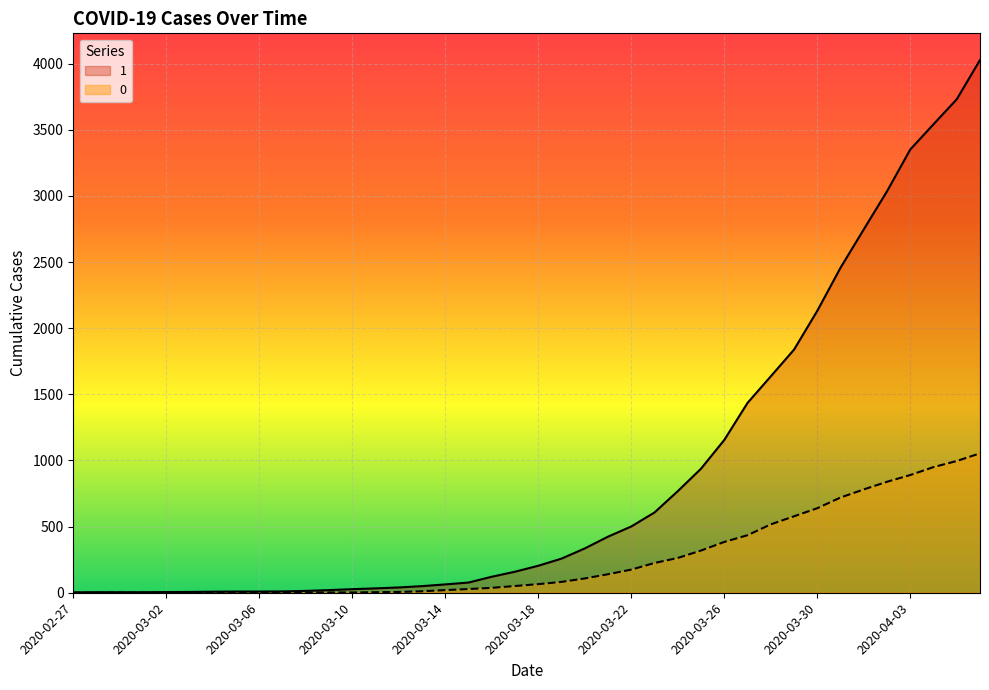

True or false: 1 and 0 intersect in this chart.

False